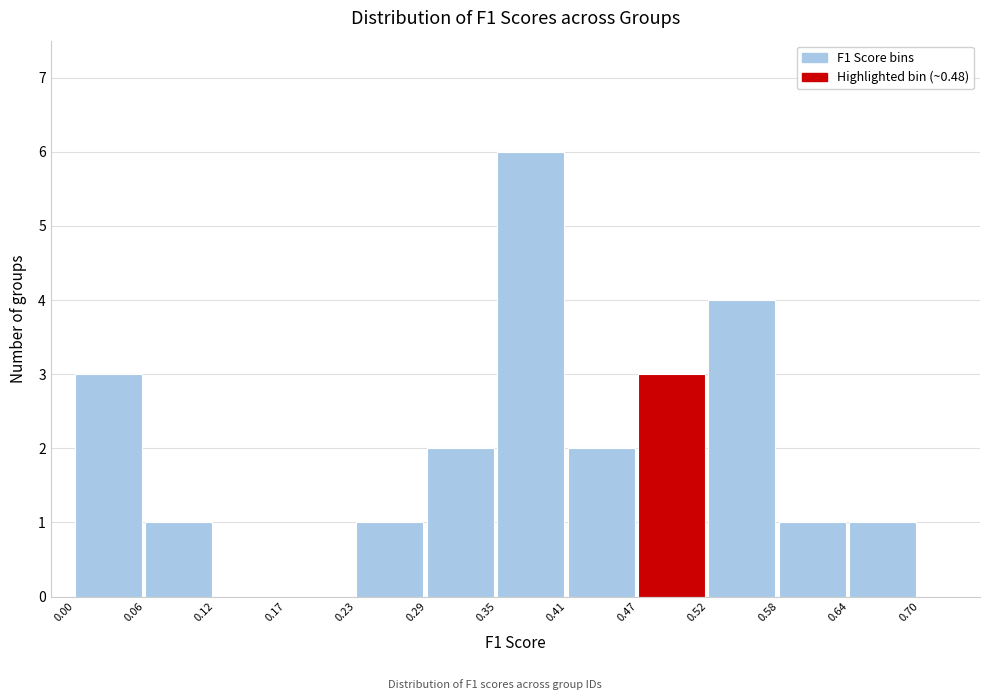

Over which range of the x-axis is the bar tallest?

0.35 to 0.41